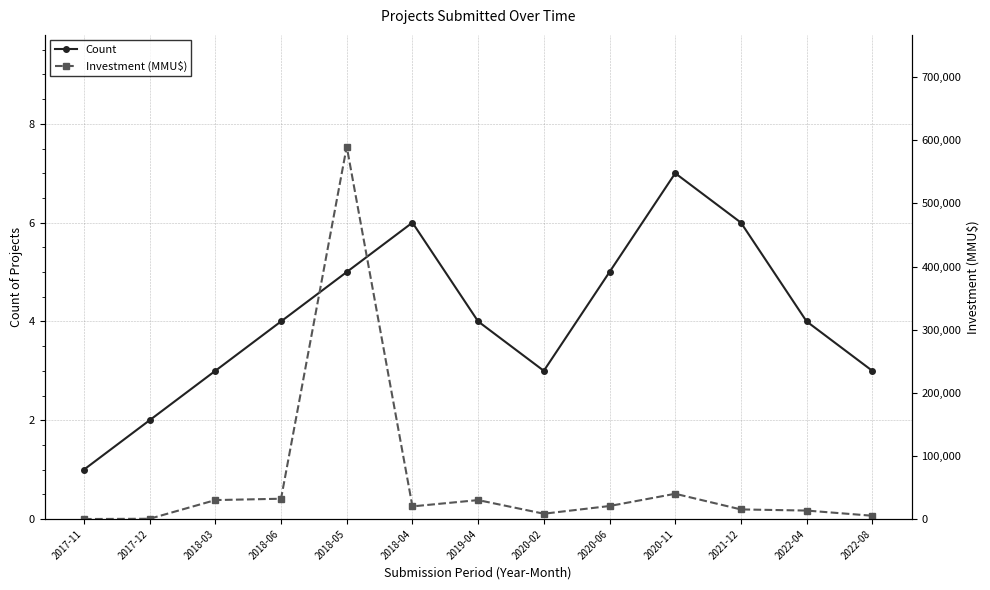

At how many categories does at least one series exceed 45422?

1